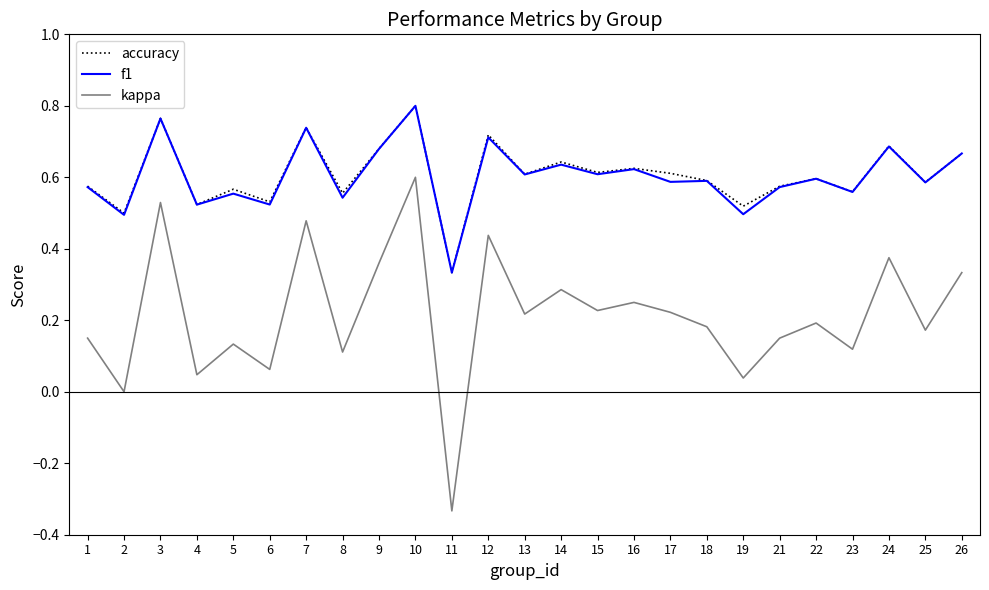

Which series has the largest range (max minus min)?

kappa